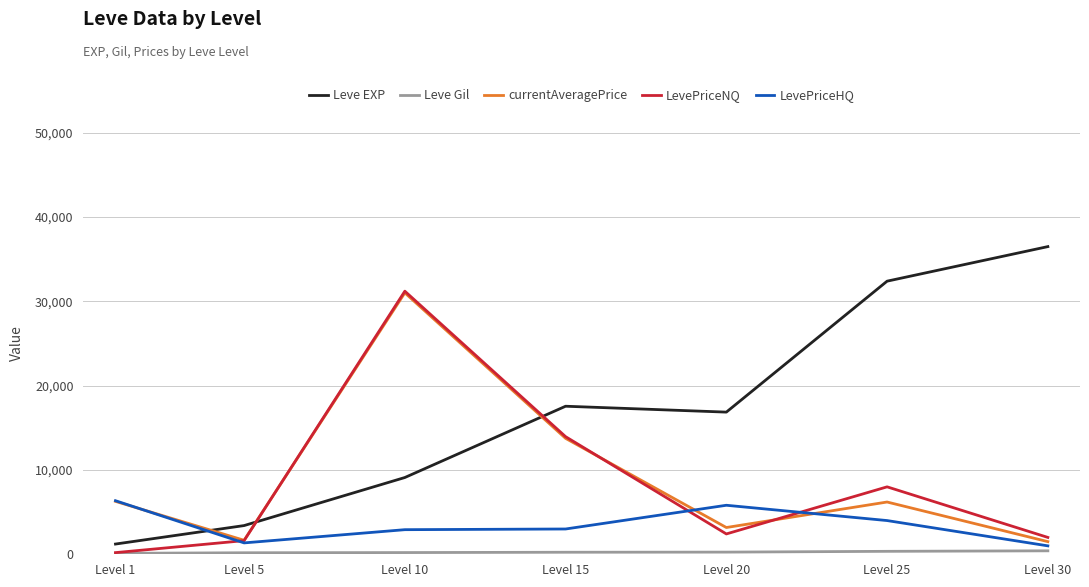

Does the chart have visible grid lines?

Yes